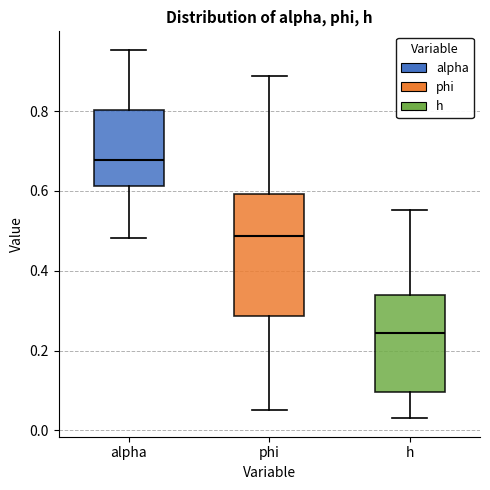

Which box's median line is the highest?

alpha